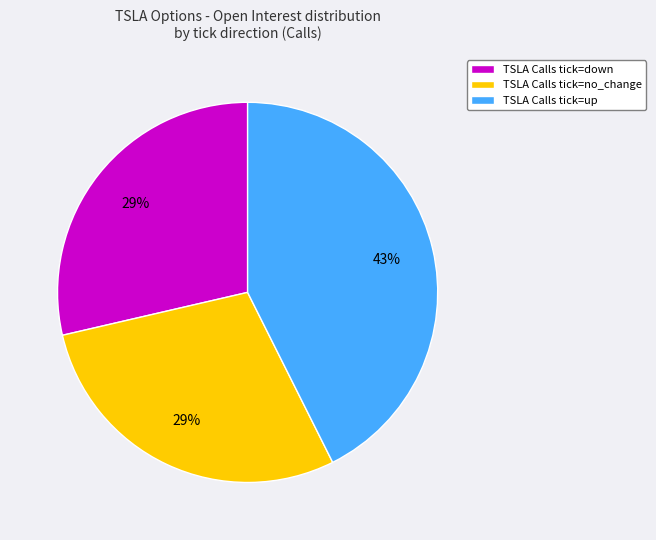

What percentage is the TSLA Calls tick=no_change slice, to the nearest percent?

29%